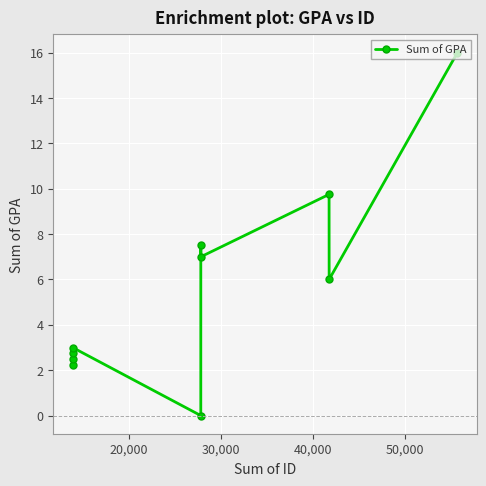

What is the average value?

5.7